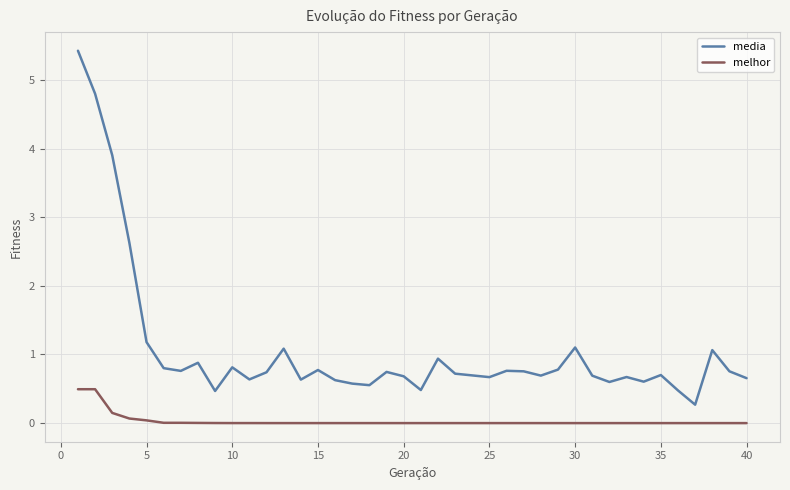

List the series in order of their overall mean, highest first.

media, melhor